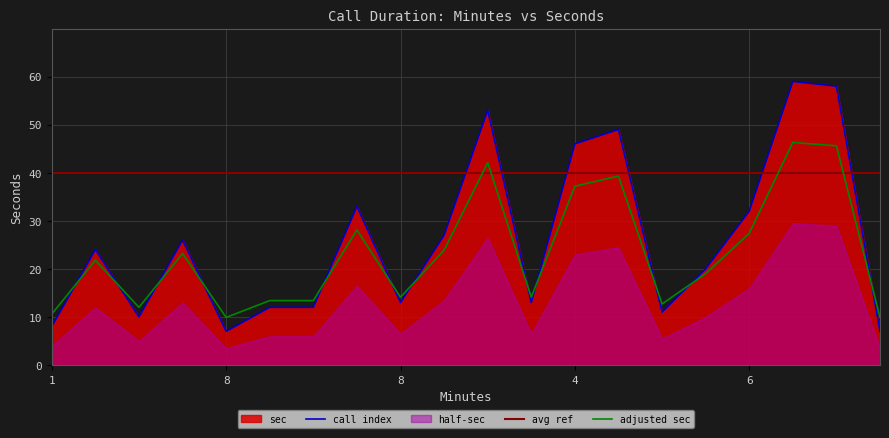

At which category does the chart reach its peak across all series?

9